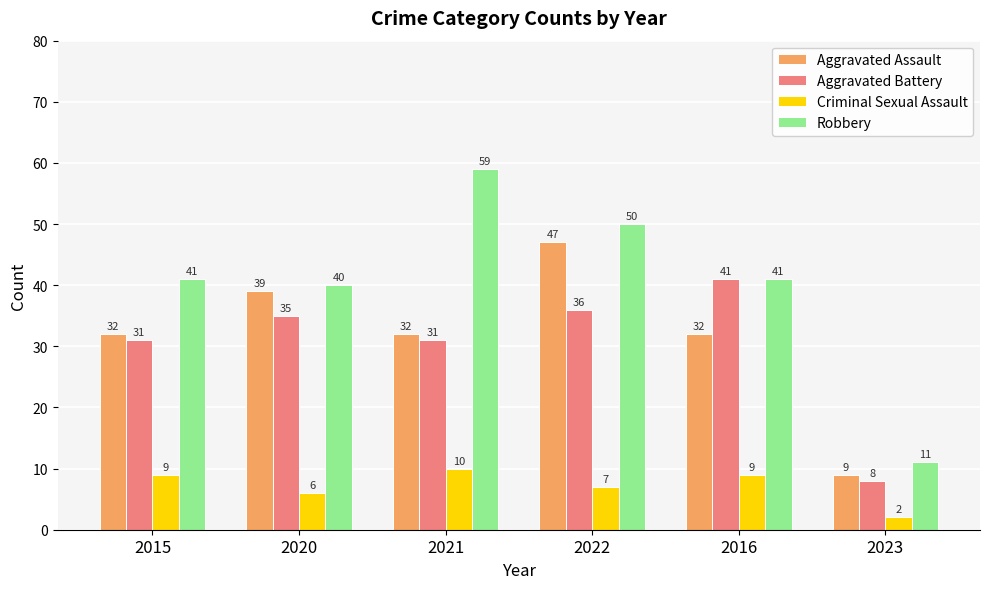

How many categories are shown in the chart?

6